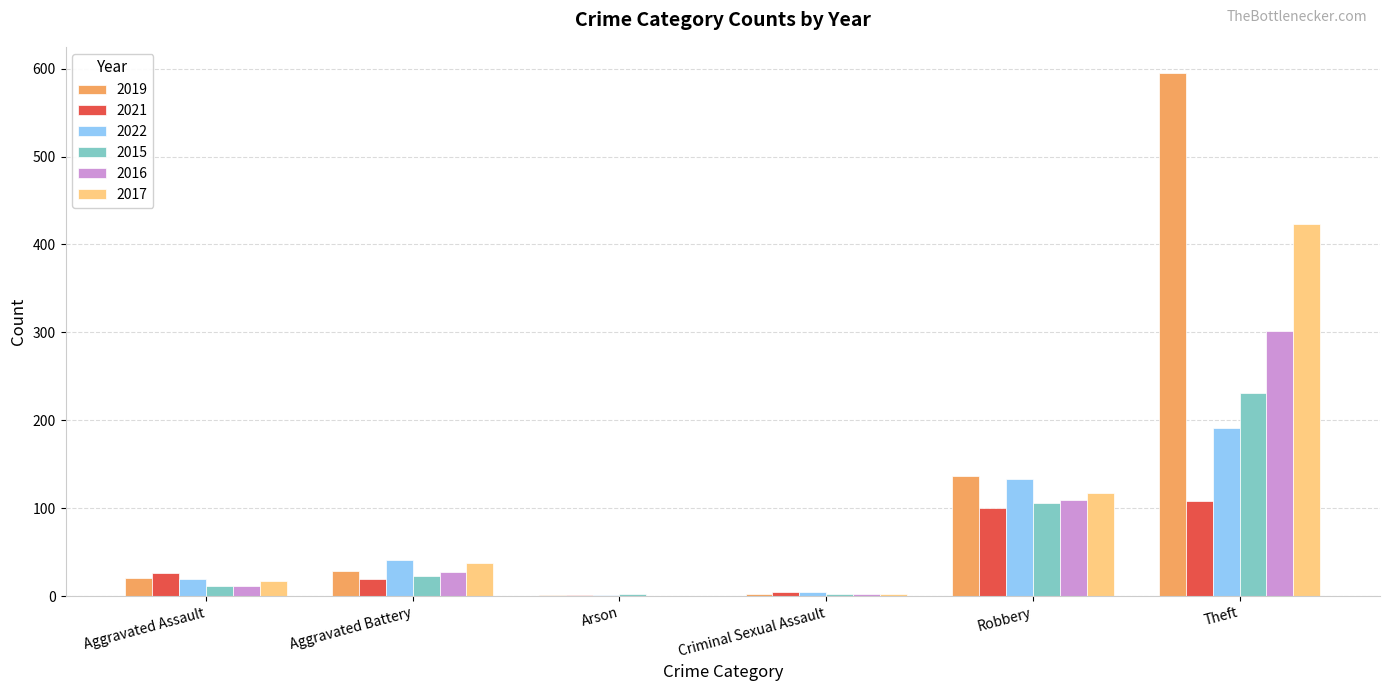

How many categories are shown in the chart?

6